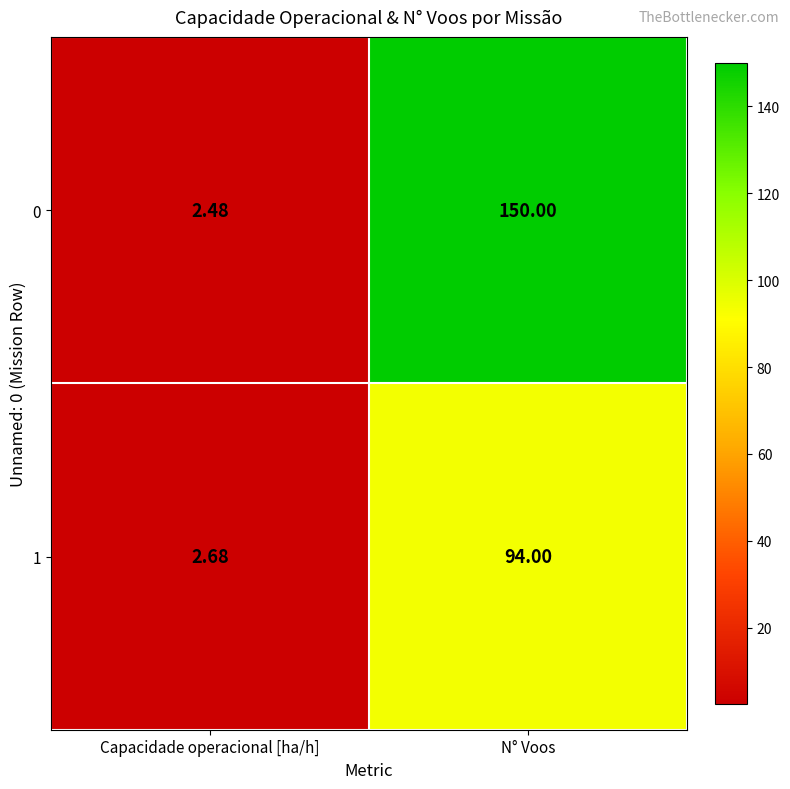

What is the difference between the highest and lowest values at N° Voos?

56.0